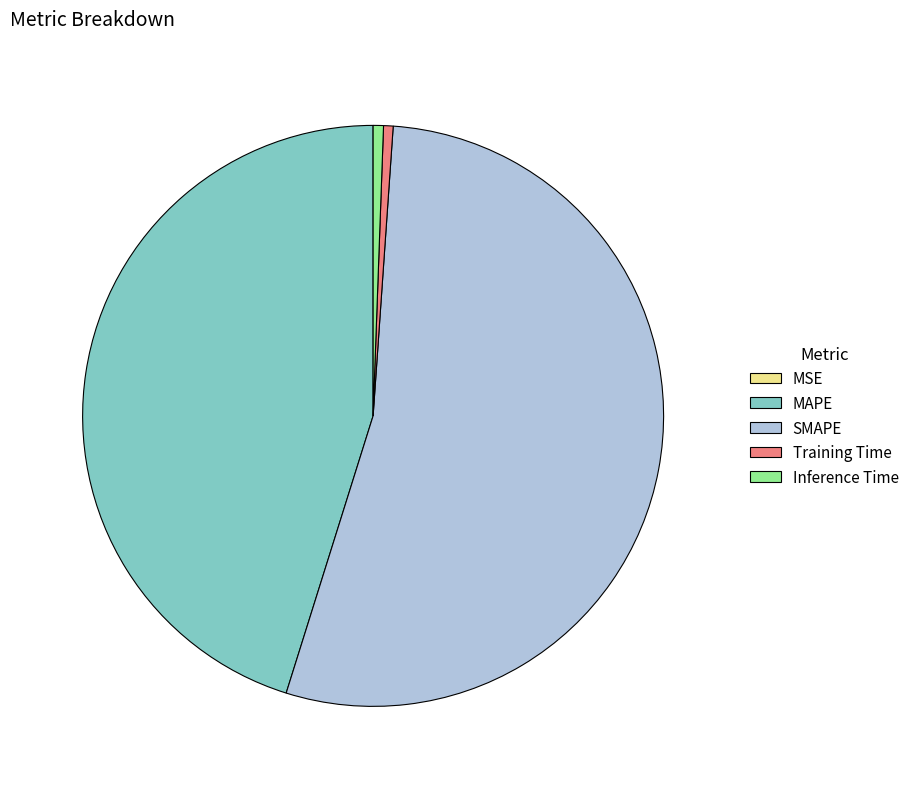

Does any single category account for the majority?

Yes